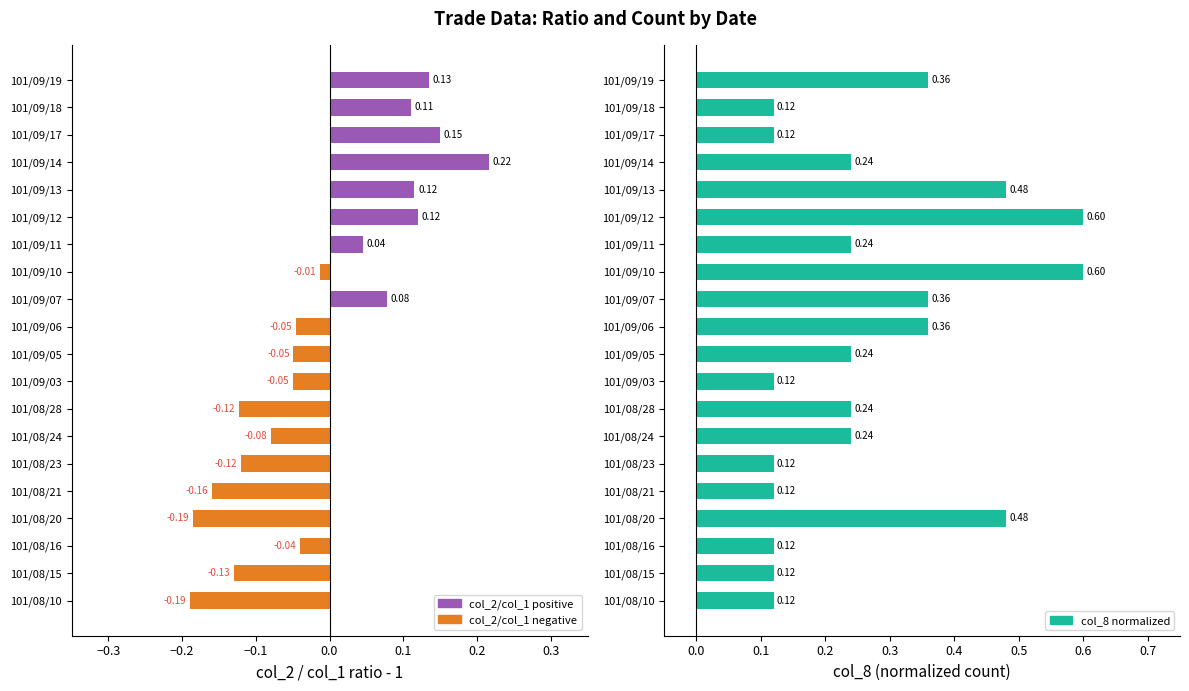

Count the col_8 normalized values in the range 0 to 1.

20